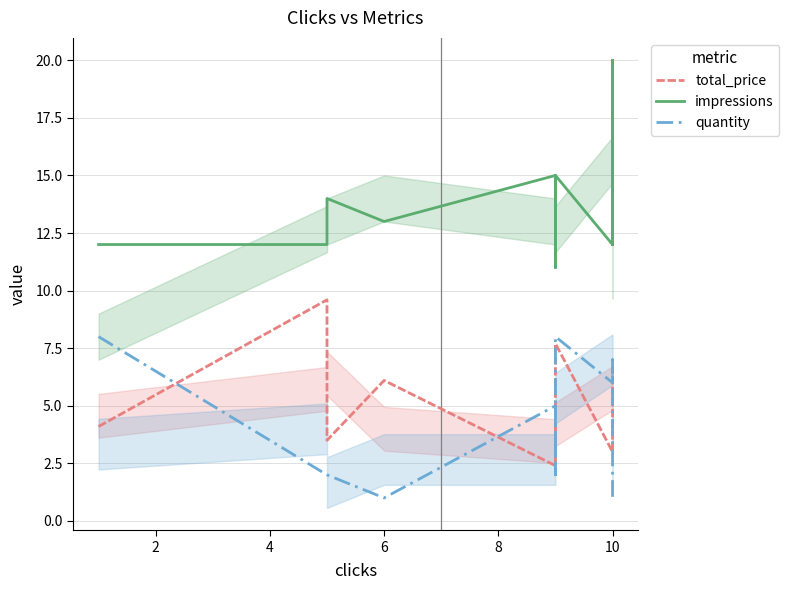

Does the chart display data point markers on the line(s)?

No